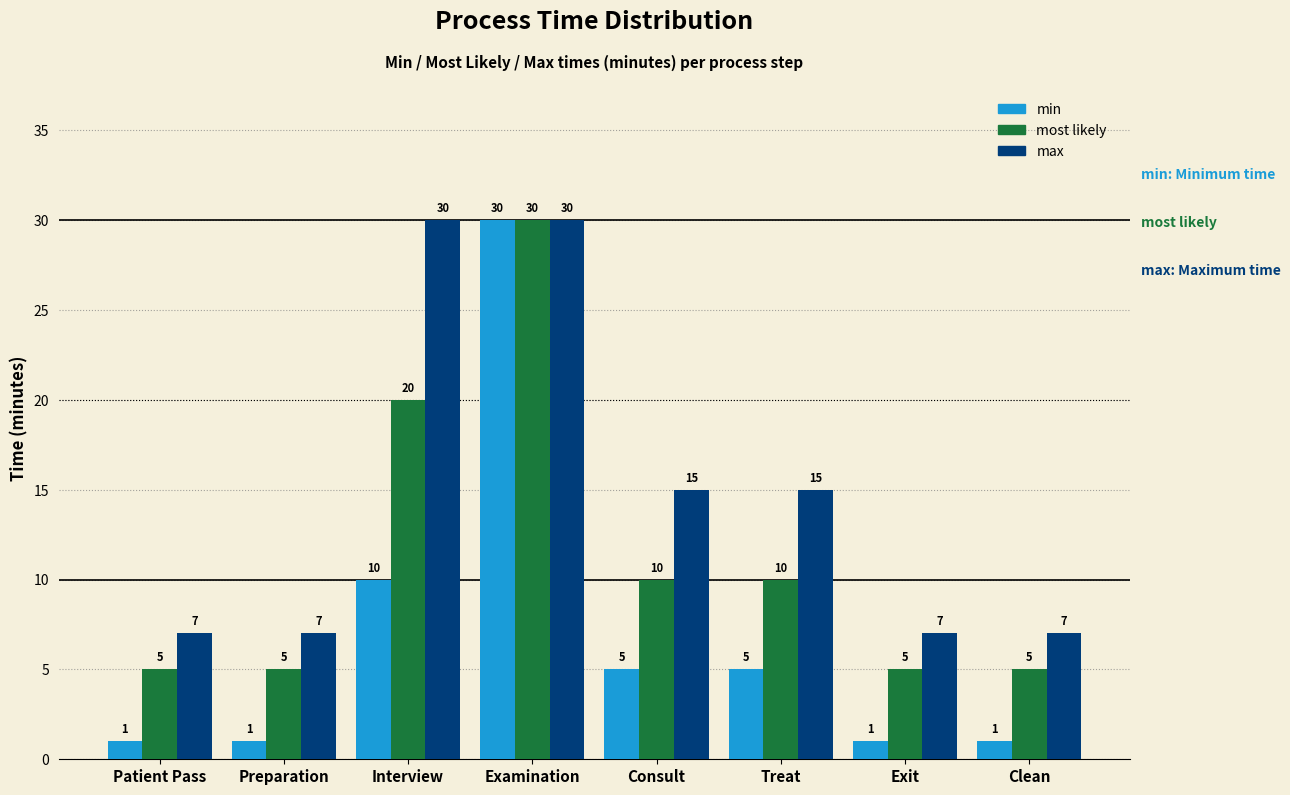

Reading right to left, extract all data points from this chart.

min: Clean=1	Exit=1	Treat=5	Consult=5	Examination=30	Interview=10	Preparation=1	Patient Pass=1
most likely: Clean=5	Exit=5	Treat=10	Consult=10	Examination=30	Interview=20	Preparation=5	Patient Pass=5
max: Clean=7	Exit=7	Treat=15	Consult=15	Examination=30	Interview=30	Preparation=7	Patient Pass=7